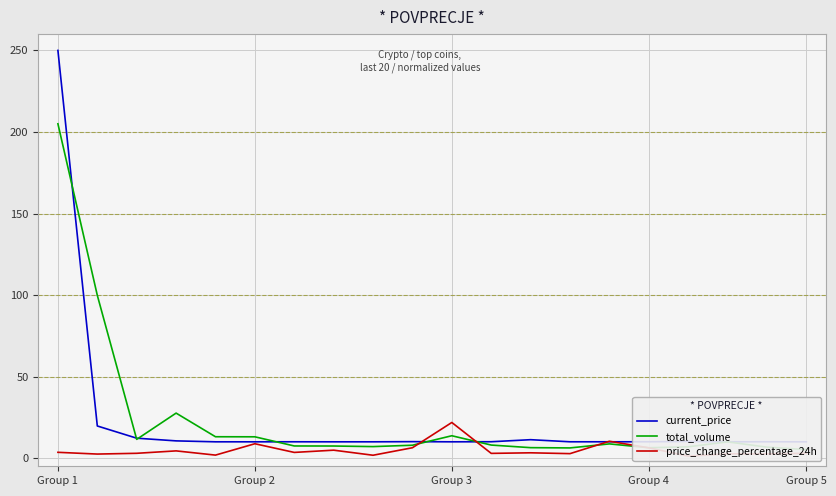

The value of current_price at Group 5 is 10.0. True or false?

True